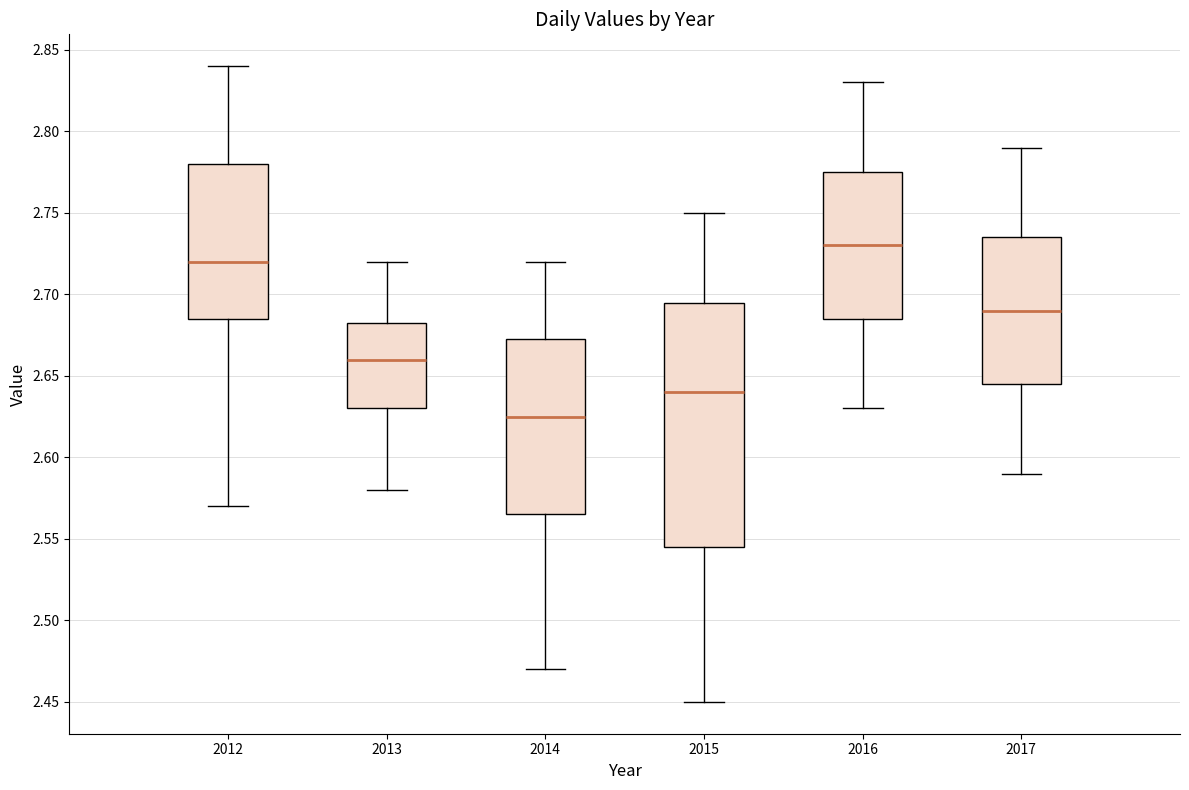

Reading left to right, transcribe this box plot: for each box, give where its median line is, the range the box spans, and where its two whiskers end, as read against the y-axis. The values are not printed on the chart, so give them approximately, as read against the axis.

2012: median 2.720, box 2.685 to 2.780, whiskers 2.570 to 2.840
2013: median 2.660, box 2.630 to 2.685, whiskers 2.580 to 2.720
2014: median 2.625, box 2.565 to 2.675, whiskers 2.470 to 2.720
2015: median 2.640, box 2.545 to 2.695, whiskers 2.450 to 2.750
2016: median 2.730, box 2.685 to 2.775, whiskers 2.630 to 2.830
2017: median 2.690, box 2.645 to 2.735, whiskers 2.590 to 2.790